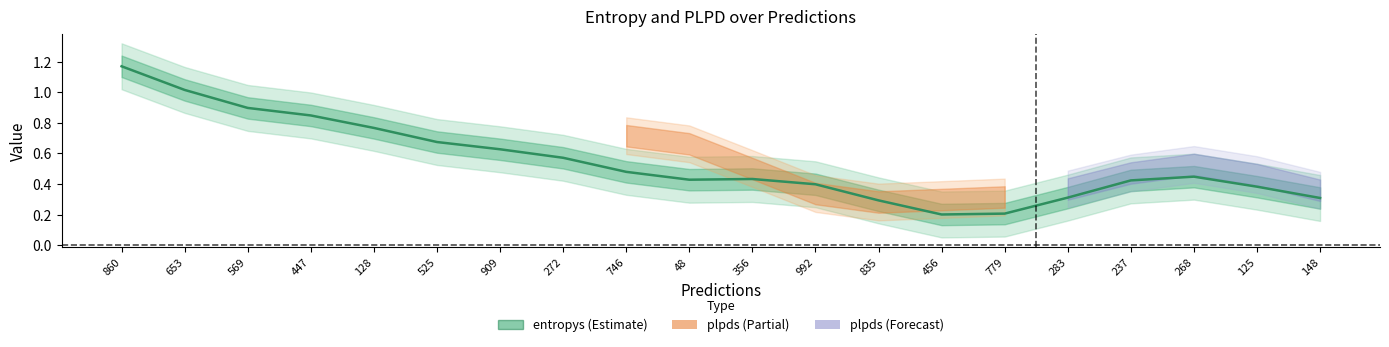

What is the label of the 6th point from the right?

779